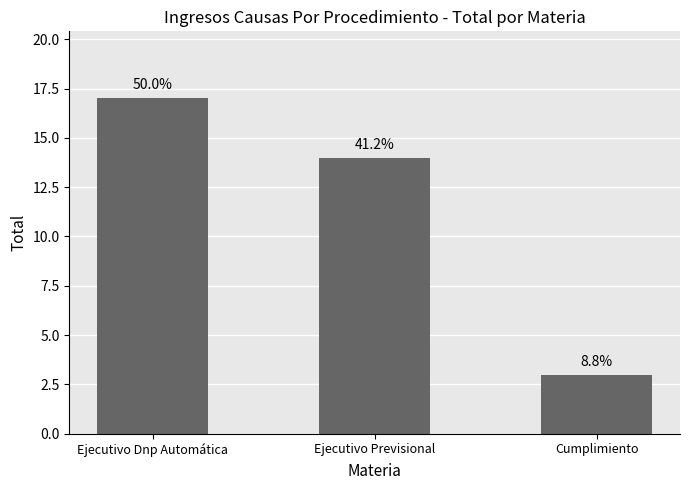

What is the value of the 2nd bar from the left?

14